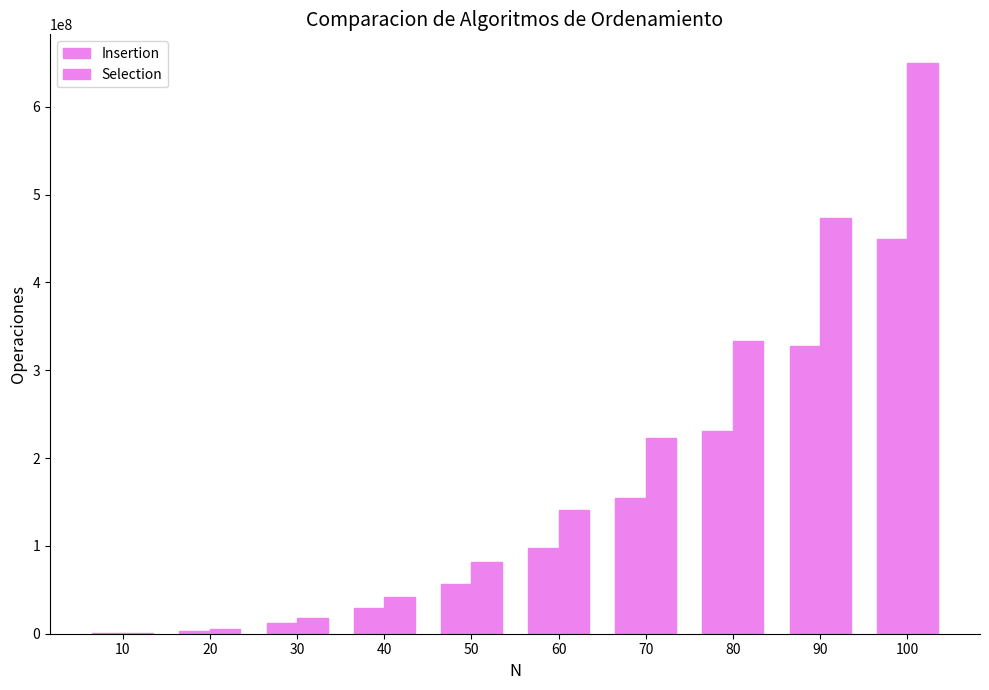

At which category is the sum across all series the highest?

100